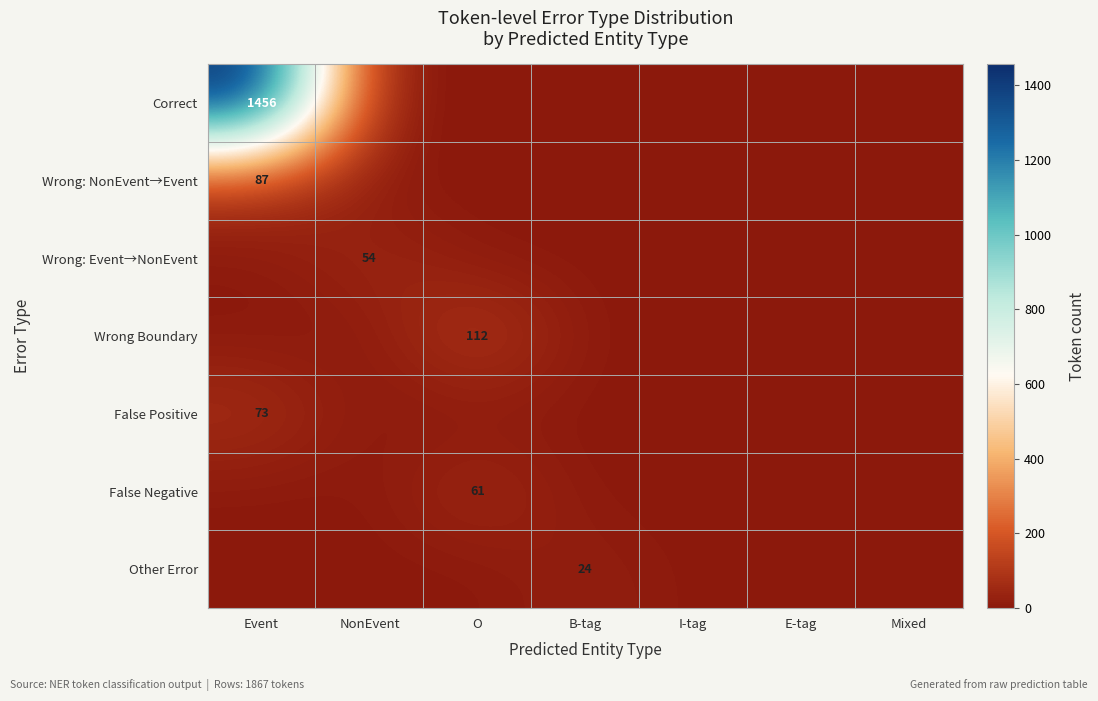

What is the total value across all series at B-tag?

24